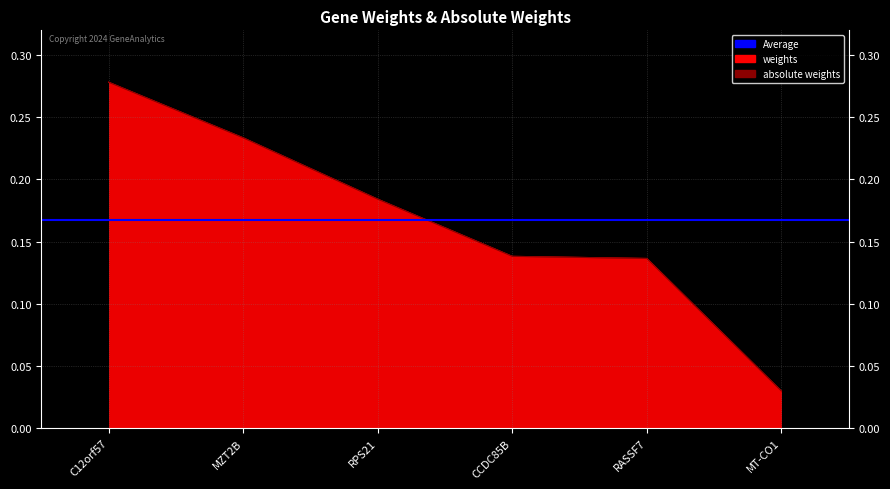

The value of absolute weights at MZT2B is 0.4. True or false?

False